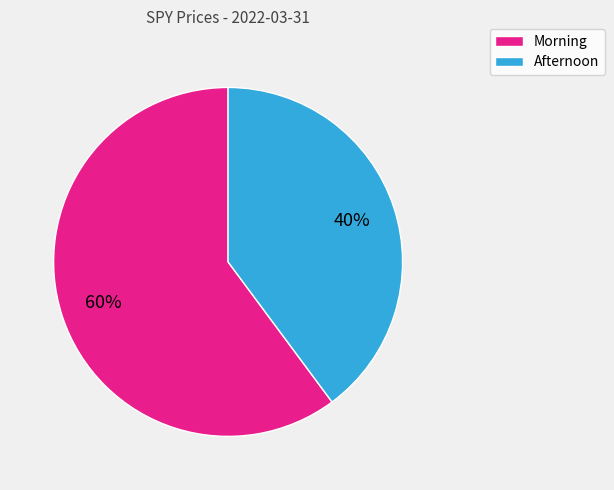

How many segments does this pie chart have?

2